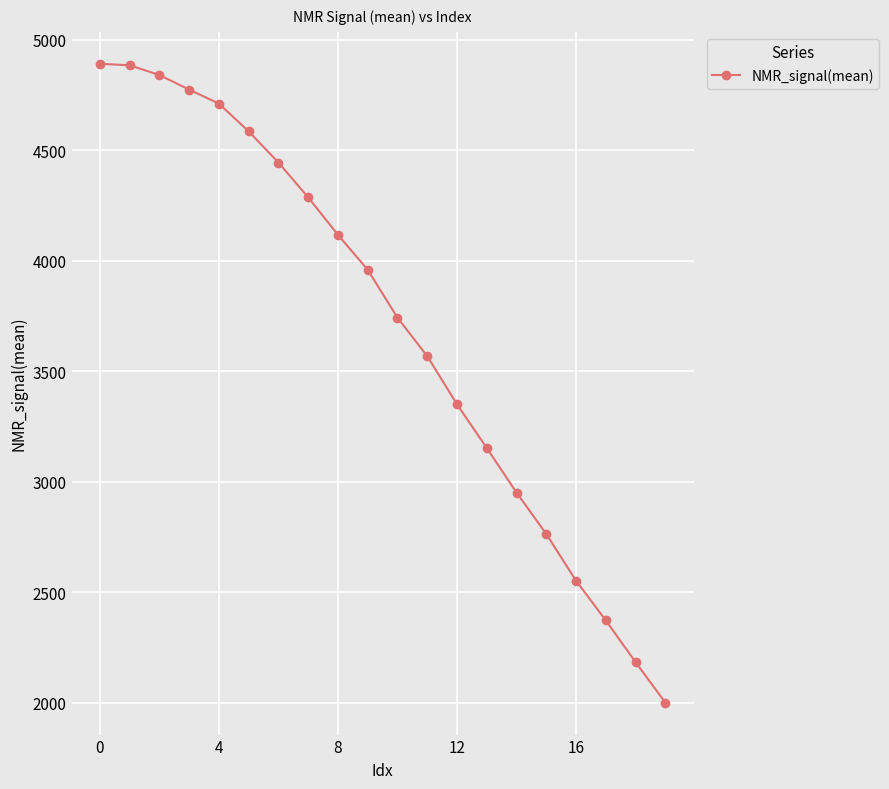

What is the value of the 10th point from the left?

3959.4